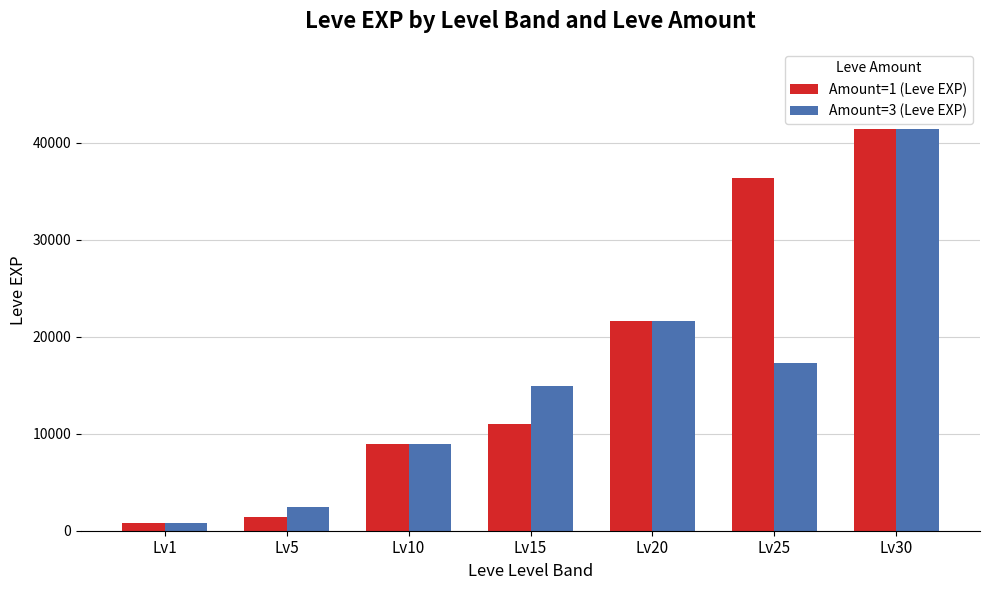

What is the value of the Amount=3 (Leve EXP) bar at the 6th from the left?

17310